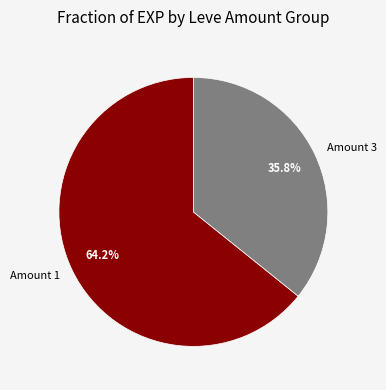

Which category has the smallest portion of the pie?

Amount 3